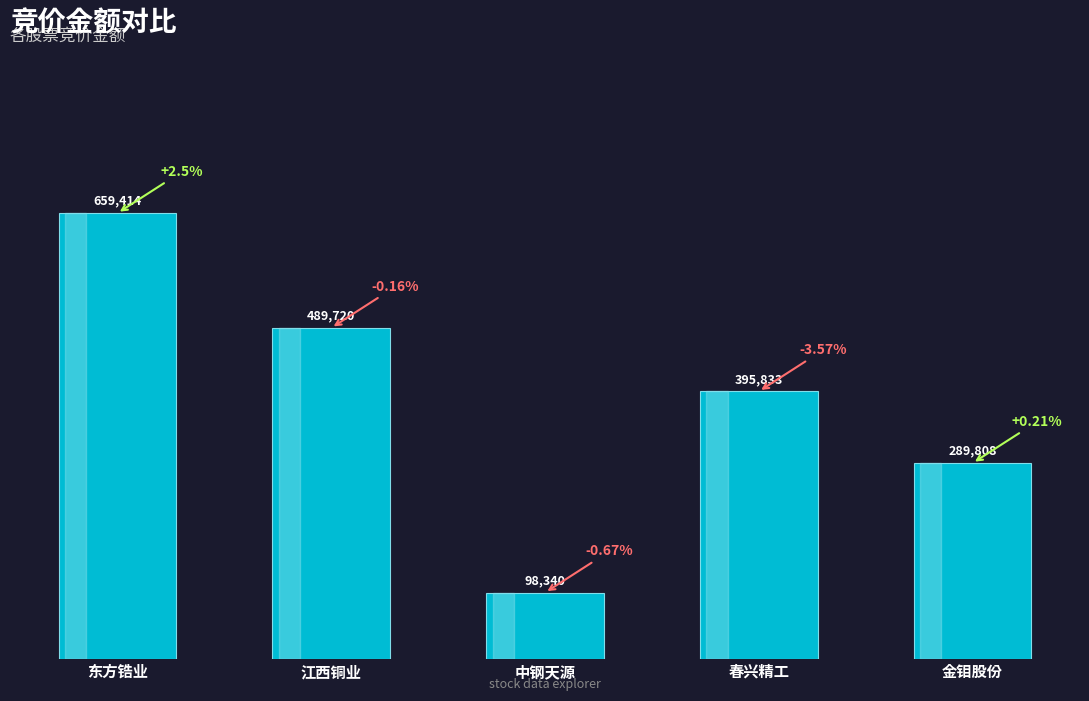

Approximately how many times larger is the value at 东方锆业 compared to 江西铜业?

1.3